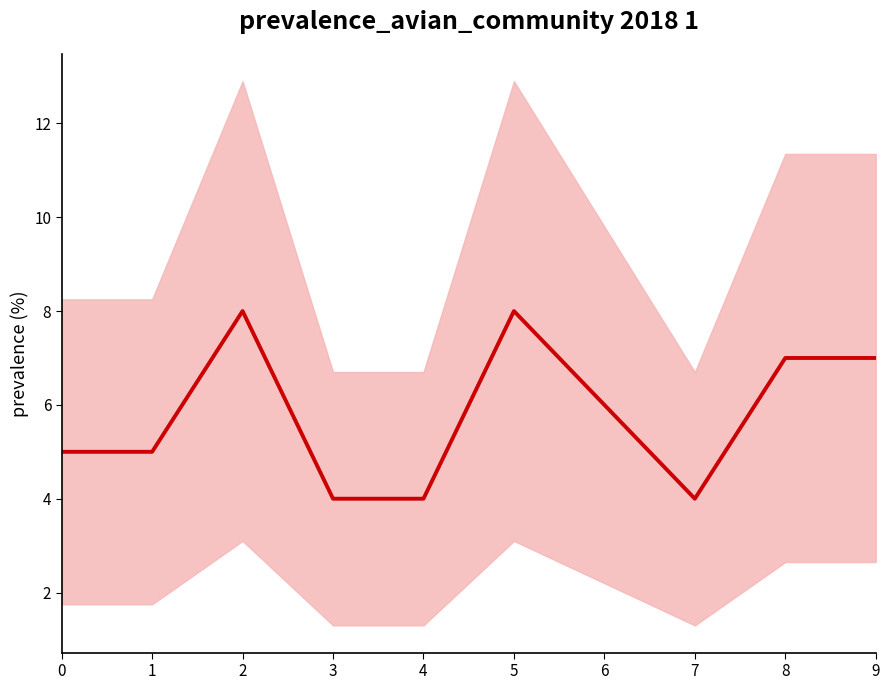

What is the difference between the values at 3 and 0?

1